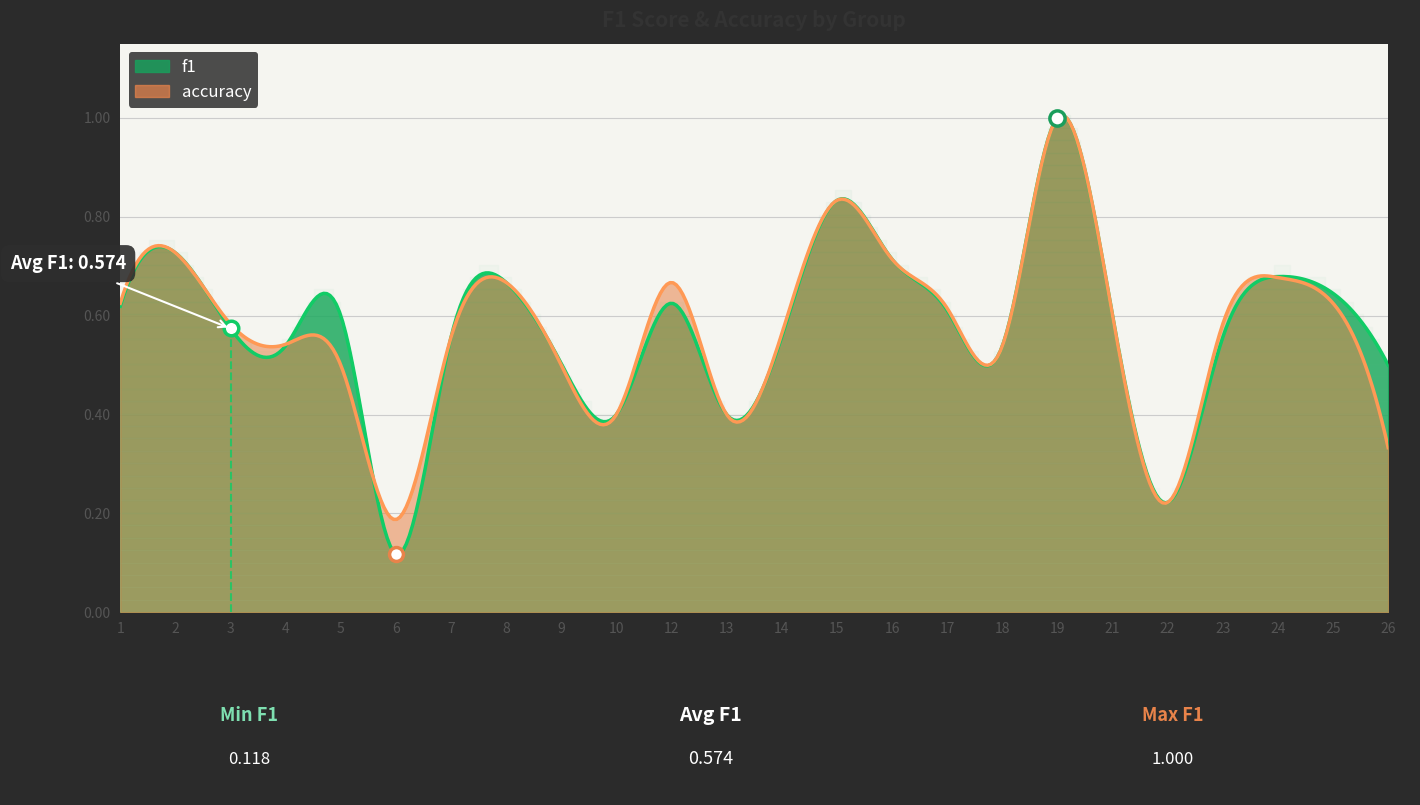

Is the value of f1 at 7 greater than the value of accuracy at 15?

No